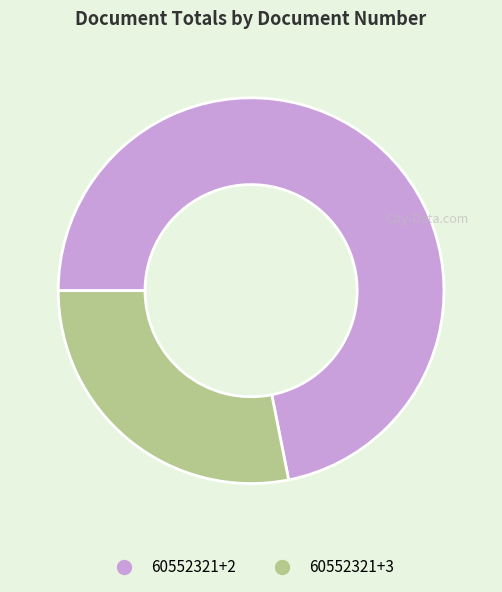

What is the ratio of the value at 60552321+3 to the value at 60552321+2?

0.4